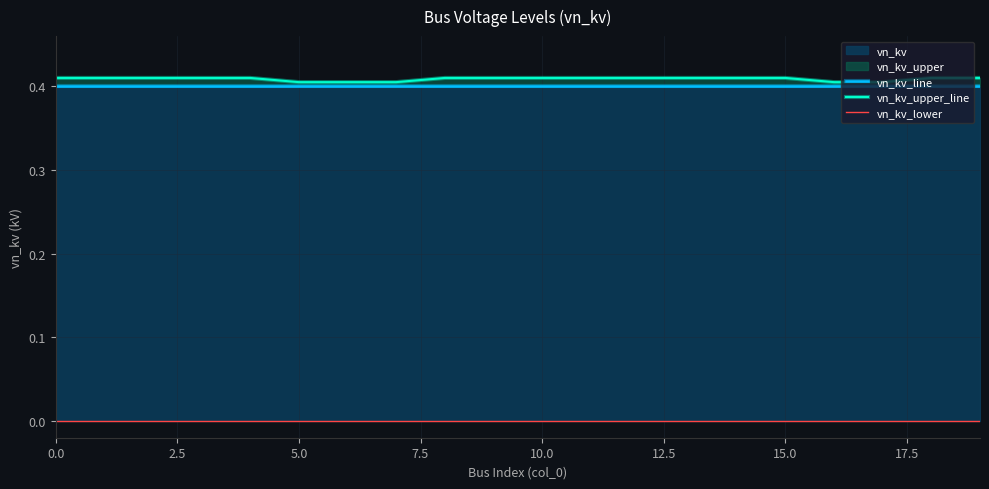

True or false: vn_kv_upper_line and vn_kv_line cross at least once.

False